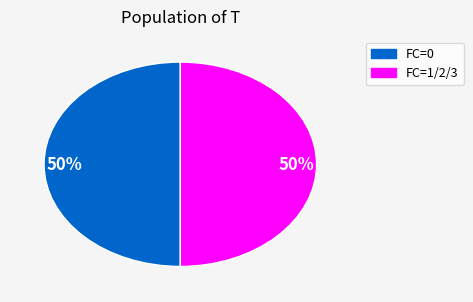

To the nearest percent, what is the average slice percentage?

50%